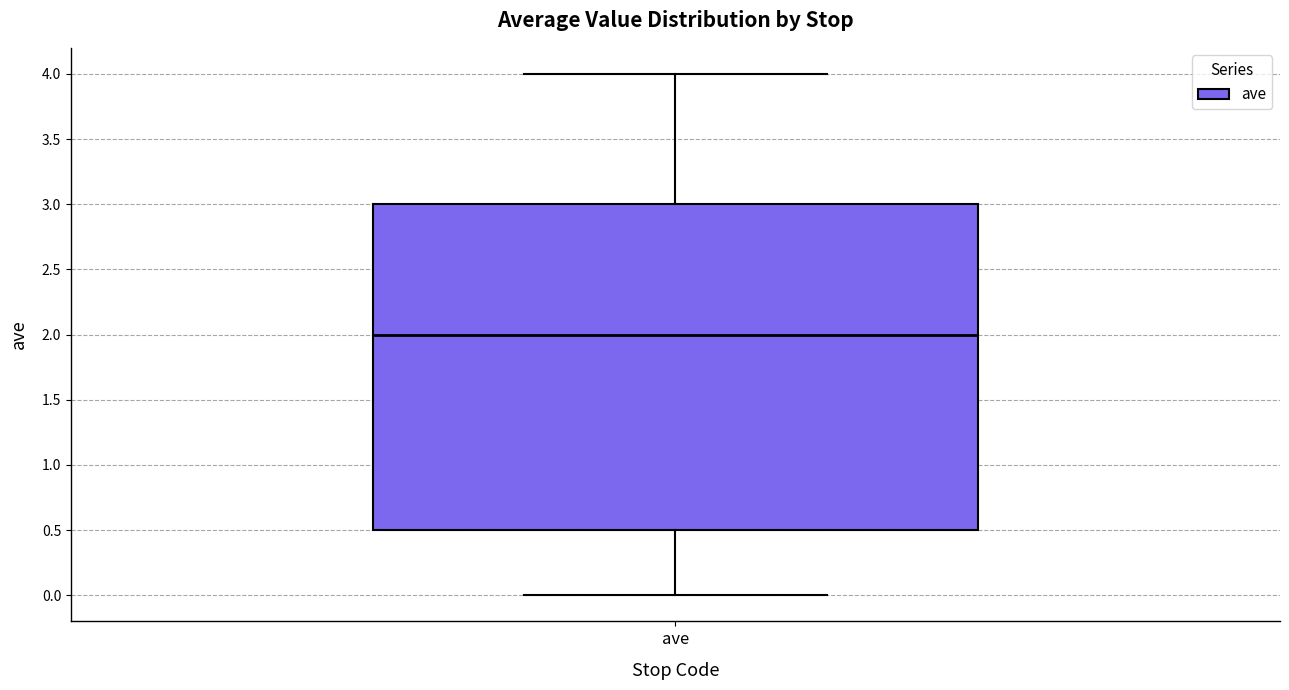

Transcribe this box plot: give where the median line is, the range the box spans, and where the two whiskers end, as read against the y-axis. The values are not printed on the chart, so give them approximately, as read against the axis.

median 2.0, box 0.5 to 3.0, whiskers 0.0 to 4.0